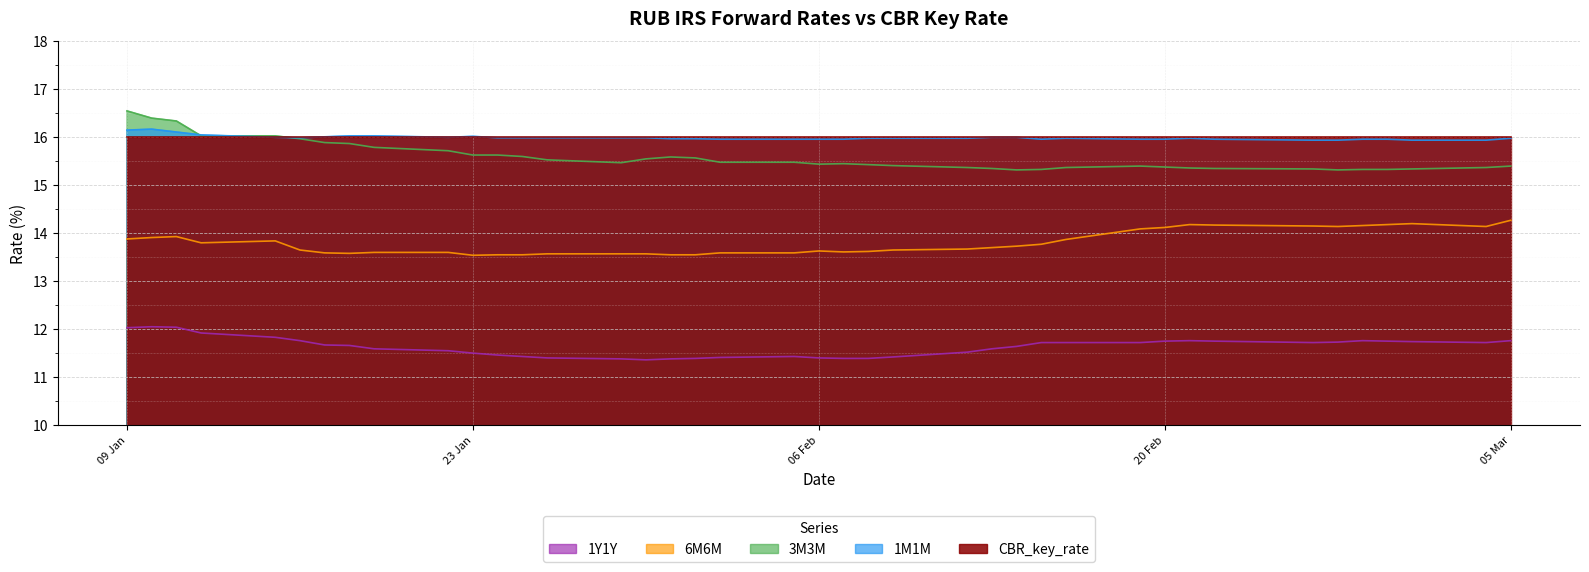

Which category has the lowest value across all series?

2024-01-30